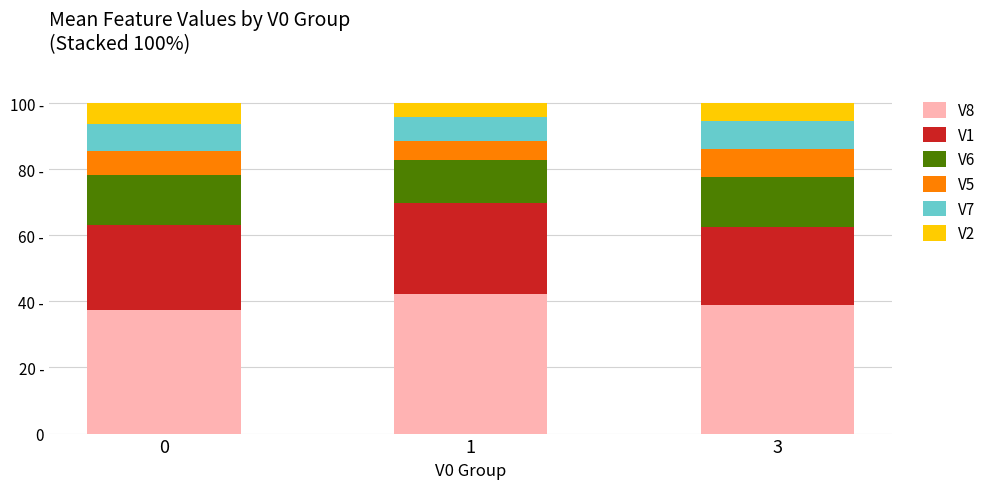

Are the bars grouped side by side (vs. stacked)?

No